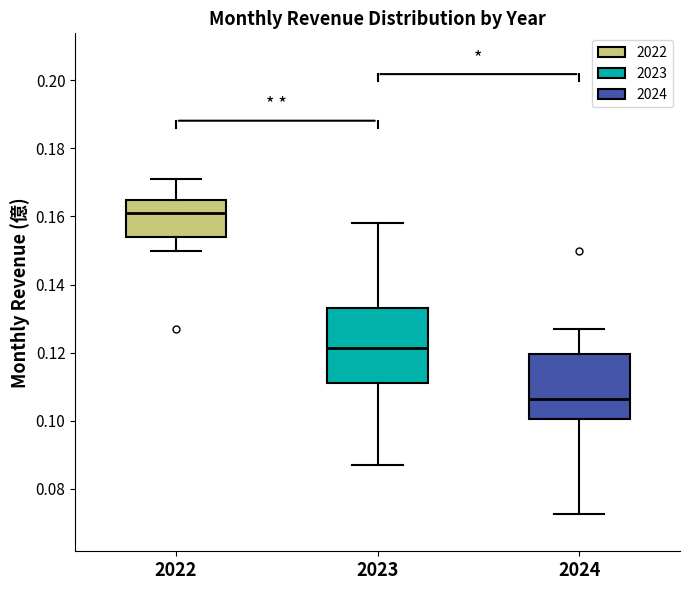

Where is the lower edge of the box at x = 2023 on the y-axis? The values are not printed on the chart, so give them approximately, as read against the axis.

0.112